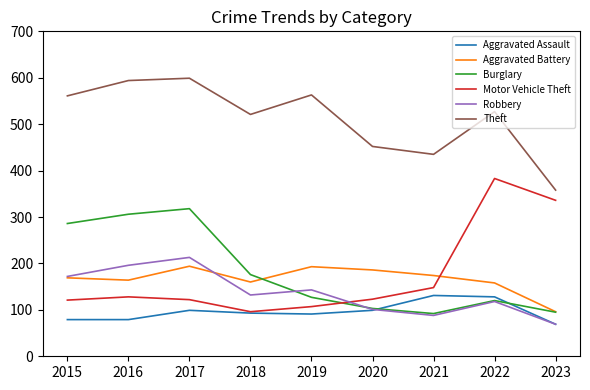

Does the chart have visible grid lines?

No